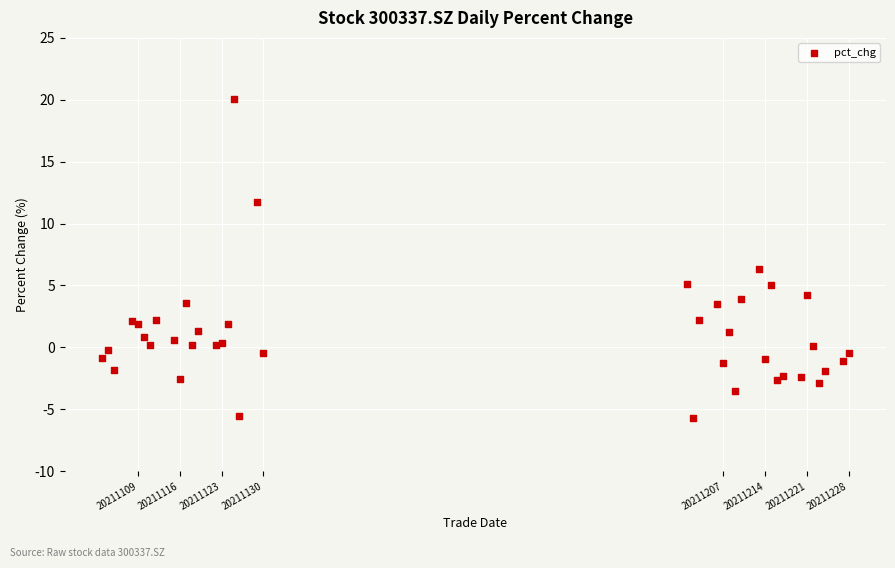

What Y value in the scatter plot is closest to 7?

6.3